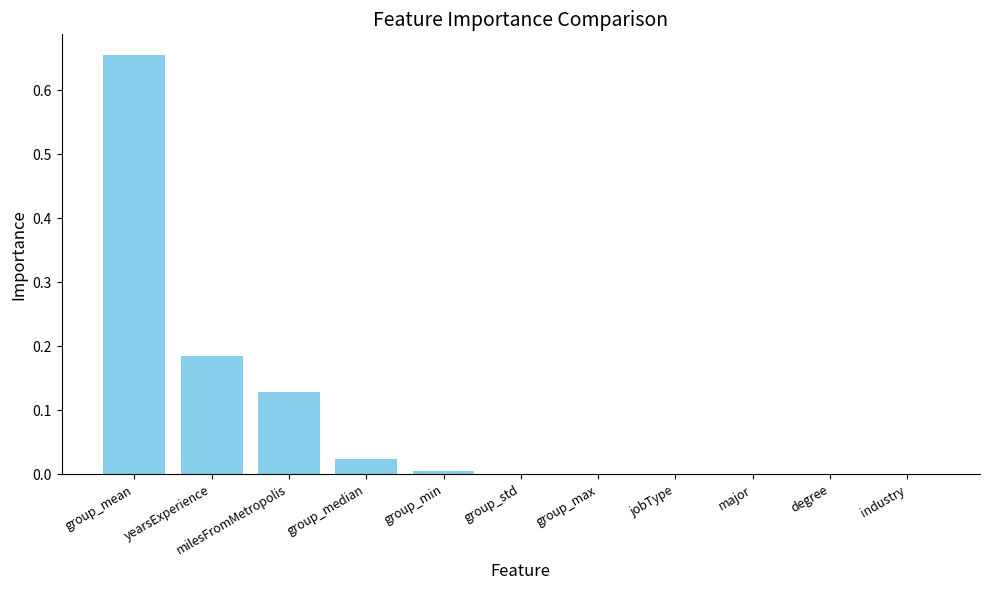

The value at group_min is 0.0. True or false?

True